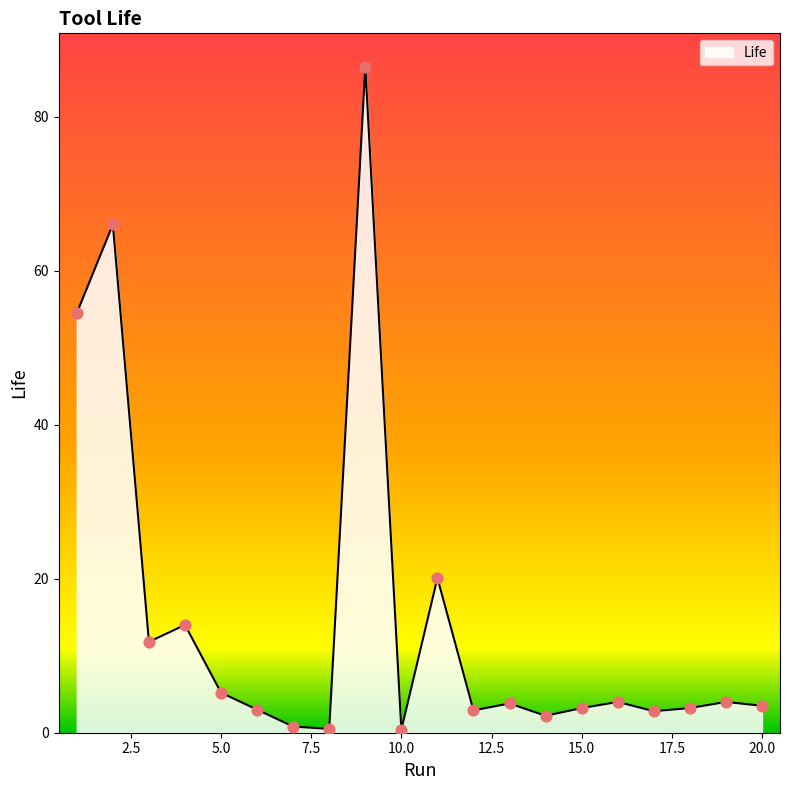

What is the difference between the maximum and minimum values?

86.1